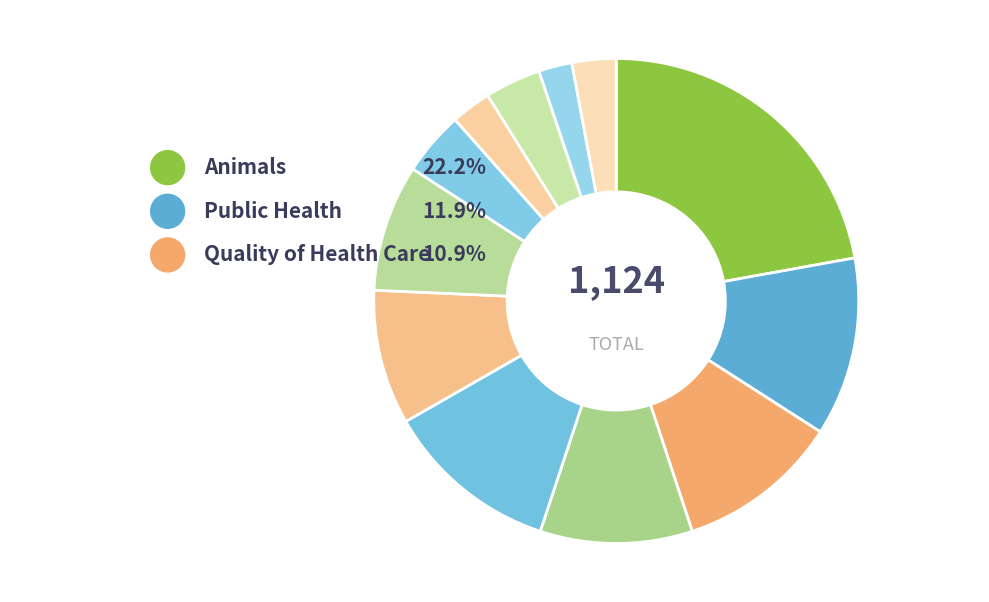

Do Informatics and Epidemiologic Methods together represent more than half of the pie?

No